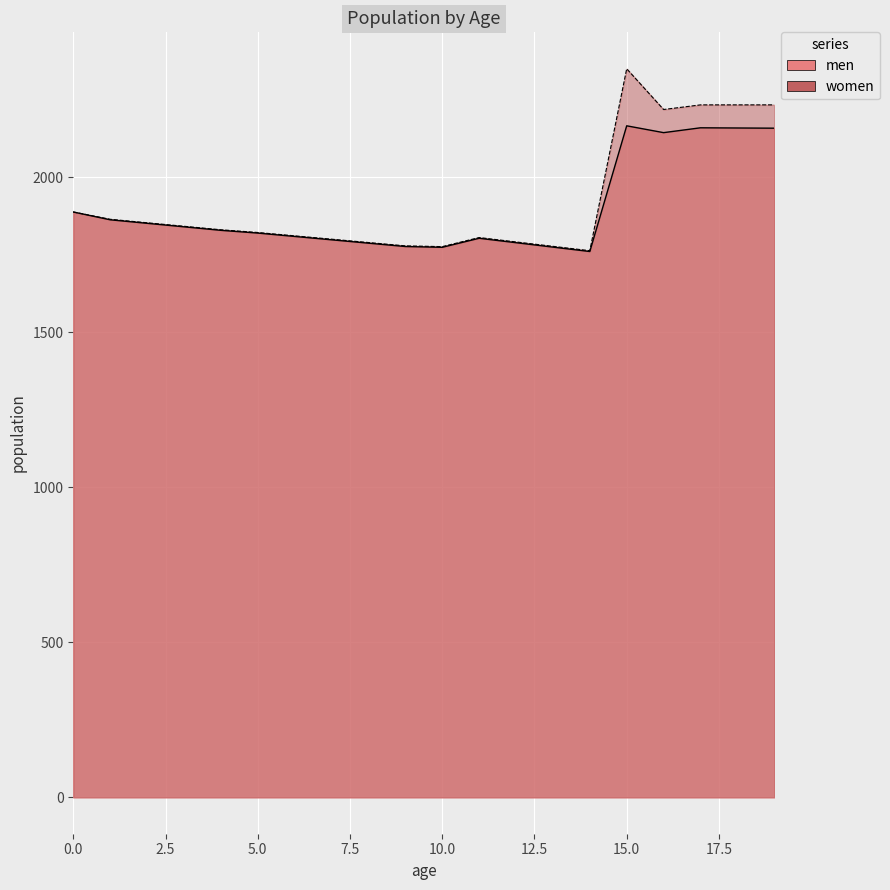

In men, how many points are higher than both neighbors (excluding endpoints)?

3